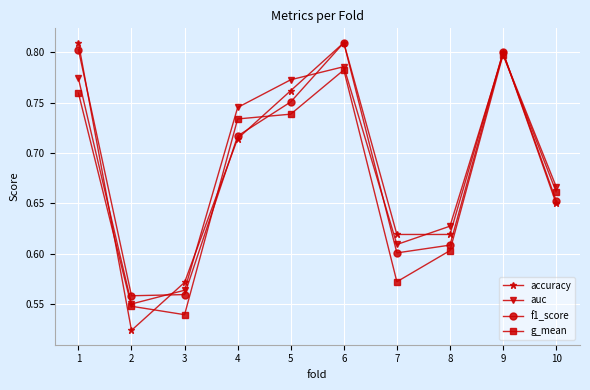

Which series has the widest spread of values?

accuracy